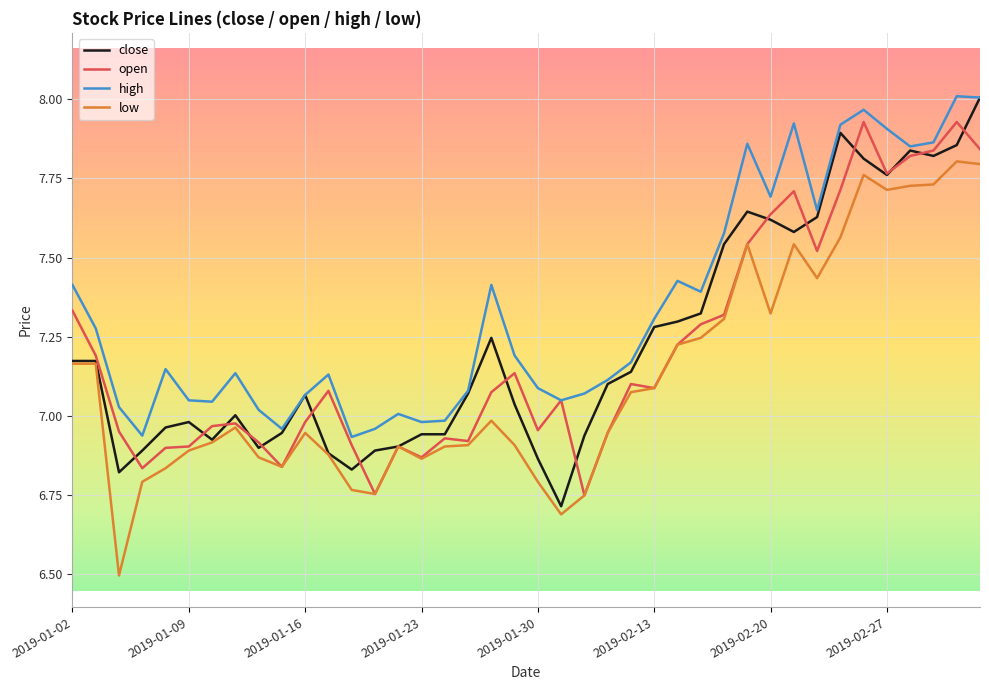

What is the smallest value displayed?

6.5